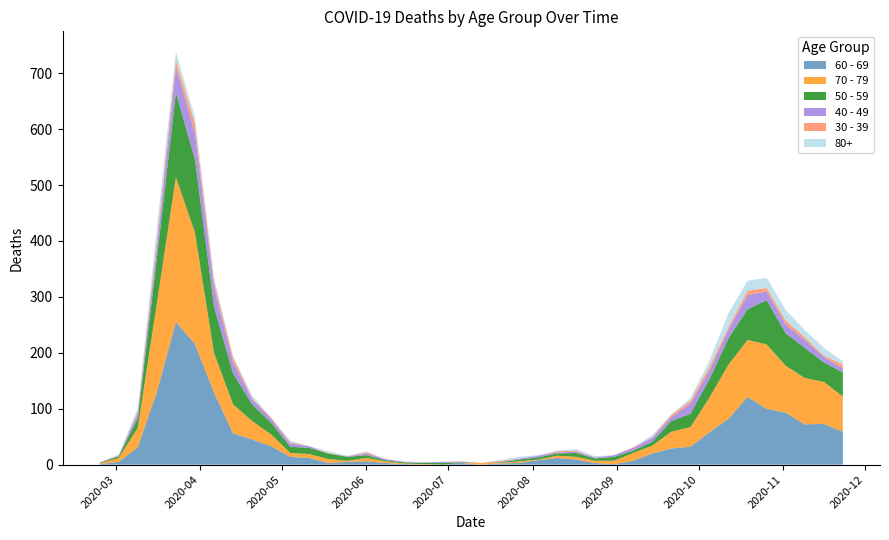

Reading left to right, list all the values displayed in this chart.

60 - 69: 2020-02-24=1	2020-03-02=5	2020-03-09=31	2020-03-16=130	2020-03-23=255	2020-03-30=216	2020-04-06=129	2020-04-13=56	2020-04-20=45	2020-04-27=33	2020-05-04=14	2020-05-11=12	2020-05-18=3	2020-05-25=5	2020-06-01=6	2020-06-08=3	2020-06-15=1	2020-06-22=0	2020-06-29=0	2020-07-06=3	2020-07-13=0	2020-07-20=2	2020-07-27=3	2020-08-03=8	2020-08-10=12	2020-08-17=9	2020-08-24=3	2020-08-31=1	2020-09-07=7	2020-09-14=20	2020-09-21=29	2020-09-28=32	2020-10-05=58	2020-10-12=82	2020-10-19=121	2020-10-26=100	2020-11-02=93	2020-11-09=72	2020-11-16=73	2020-11-23=59
70 - 79: 2020-02-24=1	2020-03-02=7	2020-03-09=35	2020-03-16=158	2020-03-23=259	2020-03-30=199	2020-04-06=71	2020-04-13=52	2020-04-20=33	2020-04-27=21	2020-05-04=7	2020-05-11=7	2020-05-18=7	2020-05-25=2	2020-06-01=6	2020-06-08=3	2020-06-15=1	2020-06-22=1	2020-06-29=0	2020-07-06=0	2020-07-13=3	2020-07-20=1	2020-07-27=3	2020-08-03=1	2020-08-10=4	2020-08-17=5	2020-08-24=4	2020-08-31=6	2020-09-07=14	2020-09-14=14	2020-09-21=30	2020-09-28=35	2020-10-05=62	2020-10-12=97	2020-10-19=102	2020-10-26=115	2020-11-02=84	2020-11-09=83	2020-11-16=75	2020-11-23=63
50 - 59: 2020-02-24=1	2020-03-02=3	2020-03-09=17	2020-03-16=81	2020-03-23=151	2020-03-30=131	2020-04-06=83	2020-04-13=55	2020-04-20=30	2020-04-27=21	2020-05-04=11	2020-05-11=11	2020-05-18=10	2020-05-25=7	2020-06-01=5	2020-06-08=2	2020-06-15=2	2020-06-22=2	2020-06-29=3	2020-07-06=1	2020-07-13=0	2020-07-20=1	2020-07-27=3	2020-08-03=4	2020-08-10=4	2020-08-17=7	2020-08-24=4	2020-08-31=7	2020-09-07=4	2020-09-14=7	2020-09-21=19	2020-09-28=24	2020-10-05=33	2020-10-12=47	2020-10-19=55	2020-10-26=79	2020-11-02=58	2020-11-09=54	2020-11-16=35	2020-11-23=43
40 - 49: 2020-02-24=1	2020-03-02=1	2020-03-09=9	2020-03-16=21	2020-03-23=46	2020-03-30=47	2020-04-06=34	2020-04-13=20	2020-04-20=9	2020-04-27=7	2020-05-04=6	2020-05-11=3	2020-05-18=0	2020-05-25=1	2020-06-01=3	2020-06-08=2	2020-06-15=1	2020-06-22=1	2020-06-29=2	2020-07-06=1	2020-07-13=0	2020-07-20=1	2020-07-27=2	2020-08-03=3	2020-08-10=2	2020-08-17=2	2020-08-24=2	2020-08-31=3	2020-09-07=5	2020-09-14=7	2020-09-21=7	2020-09-28=18	2020-10-05=15	2020-10-12=15	2020-10-19=25	2020-10-26=16	2020-11-02=16	2020-11-09=14	2020-11-16=10	2020-11-23=7
30 - 39: 2020-02-24=0	2020-03-02=1	2020-03-09=3	2020-03-16=12	2020-03-23=12	2020-03-30=17	2020-04-06=10	2020-04-13=9	2020-04-20=2	2020-04-27=2	2020-05-04=2	2020-05-11=0	2020-05-18=1	2020-05-25=0	2020-06-01=2	2020-06-08=0	2020-06-15=0	2020-06-22=0	2020-06-29=0	2020-07-06=1	2020-07-13=0	2020-07-20=2	2020-07-27=0	2020-08-03=0	2020-08-10=2	2020-08-17=2	2020-08-24=0	2020-08-31=0	2020-09-07=1	2020-09-14=1	2020-09-21=4	2020-09-28=5	2020-10-05=7	2020-10-12=5	2020-10-19=8	2020-10-26=6	2020-11-02=7	2020-11-09=5	2020-11-16=2	2020-11-23=7
80+: 2020-02-24=0	2020-03-02=1	2020-03-09=6	2020-03-16=21	2020-03-23=15	2020-03-30=11	2020-04-06=8	2020-04-13=2	2020-04-20=5	2020-04-27=0	2020-05-04=3	2020-05-11=0	2020-05-18=3	2020-05-25=1	2020-06-01=2	2020-06-08=0	2020-06-15=1	2020-06-22=0	2020-06-29=0	2020-07-06=0	2020-07-13=0	2020-07-20=1	2020-07-27=3	2020-08-03=1	2020-08-10=1	2020-08-17=3	2020-08-24=2	2020-08-31=0	2020-09-07=0	2020-09-14=4	2020-09-21=1	2020-09-28=5	2020-10-05=11	2020-10-12=25	2020-10-19=18	2020-10-26=18	2020-11-02=19	2020-11-09=13	2020-11-16=14	2020-11-23=6